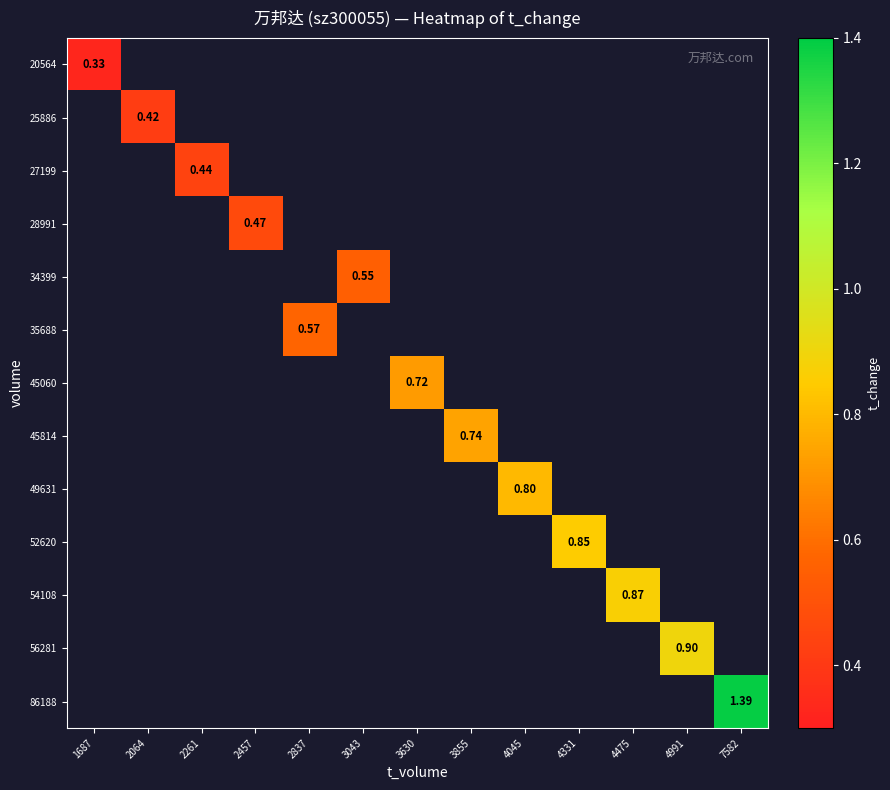

How many positive values does the 49631 series have?

1